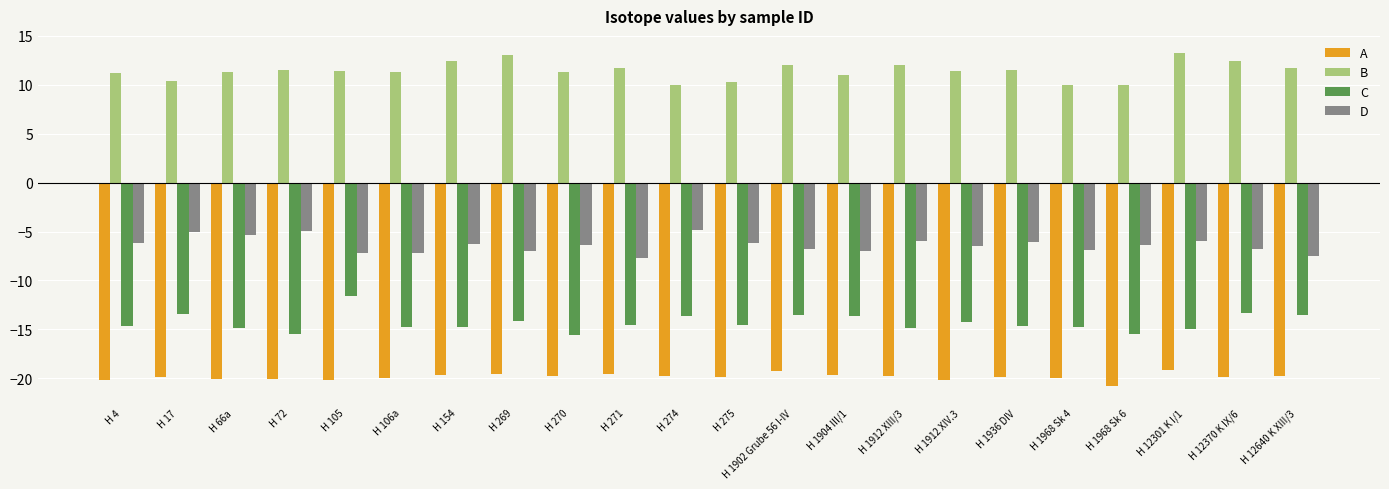

What is the difference between the maximum and minimum values in the D series?

2.9